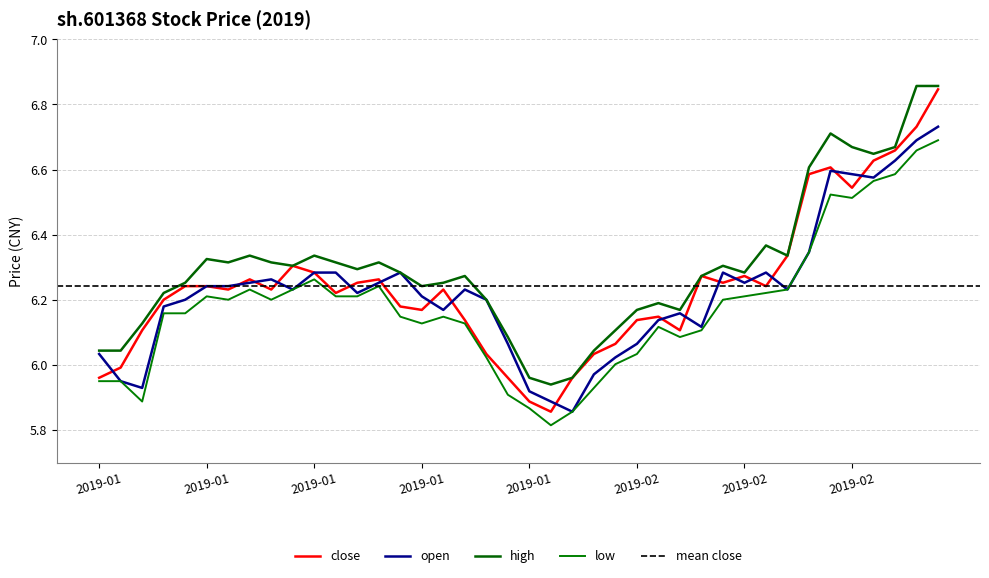

Between 2019-02-27 and 2019-02-11, which is larger?

2019-02-27